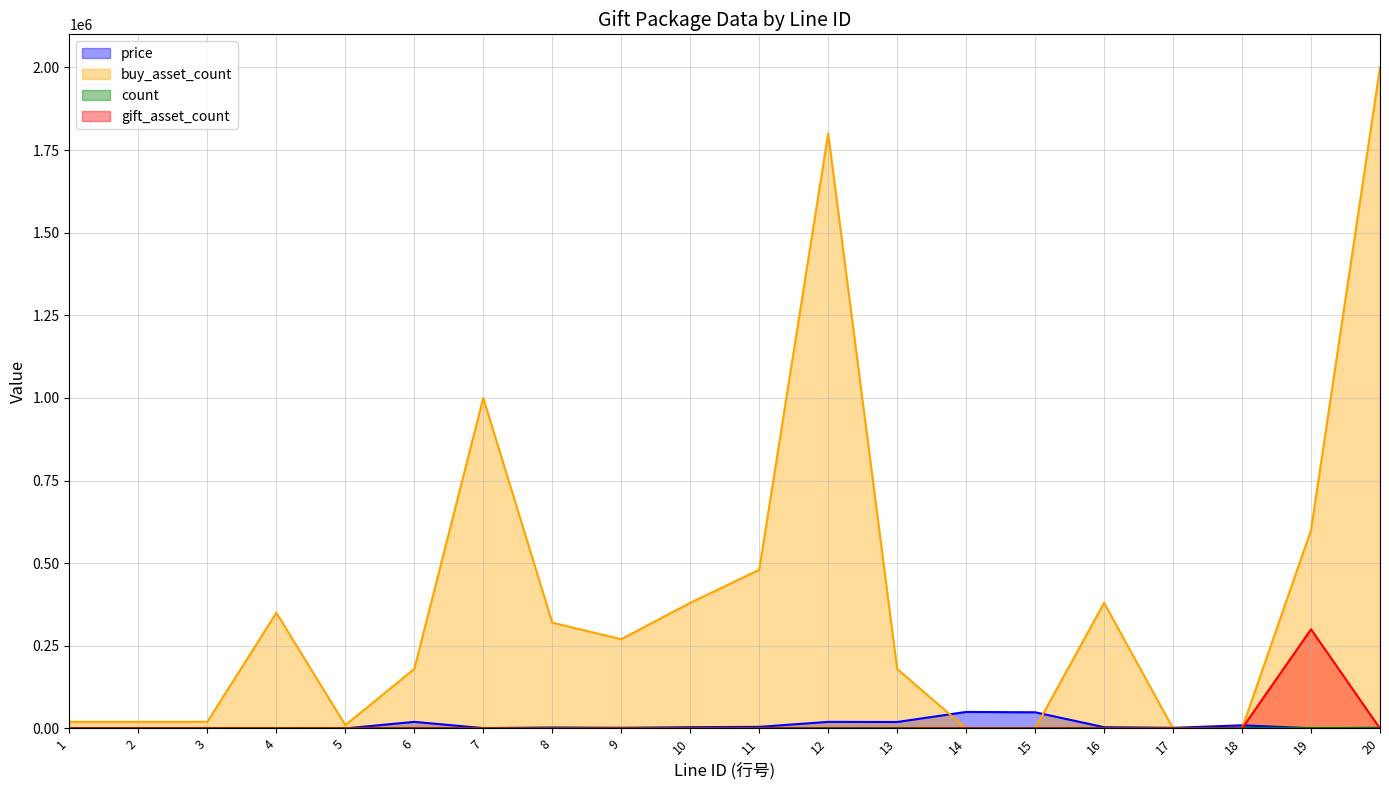

What is the value of the price point at the 10th from the left?

3800